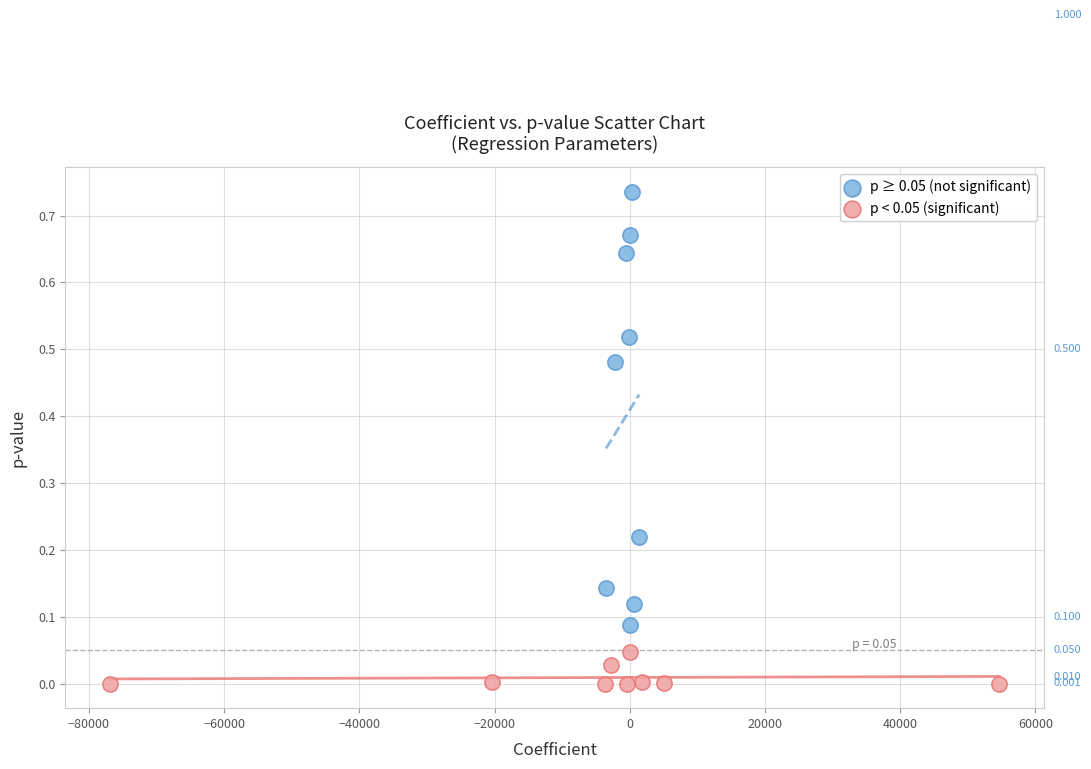

Which series contains the lowest Y value?

p < 0.05 (significant)